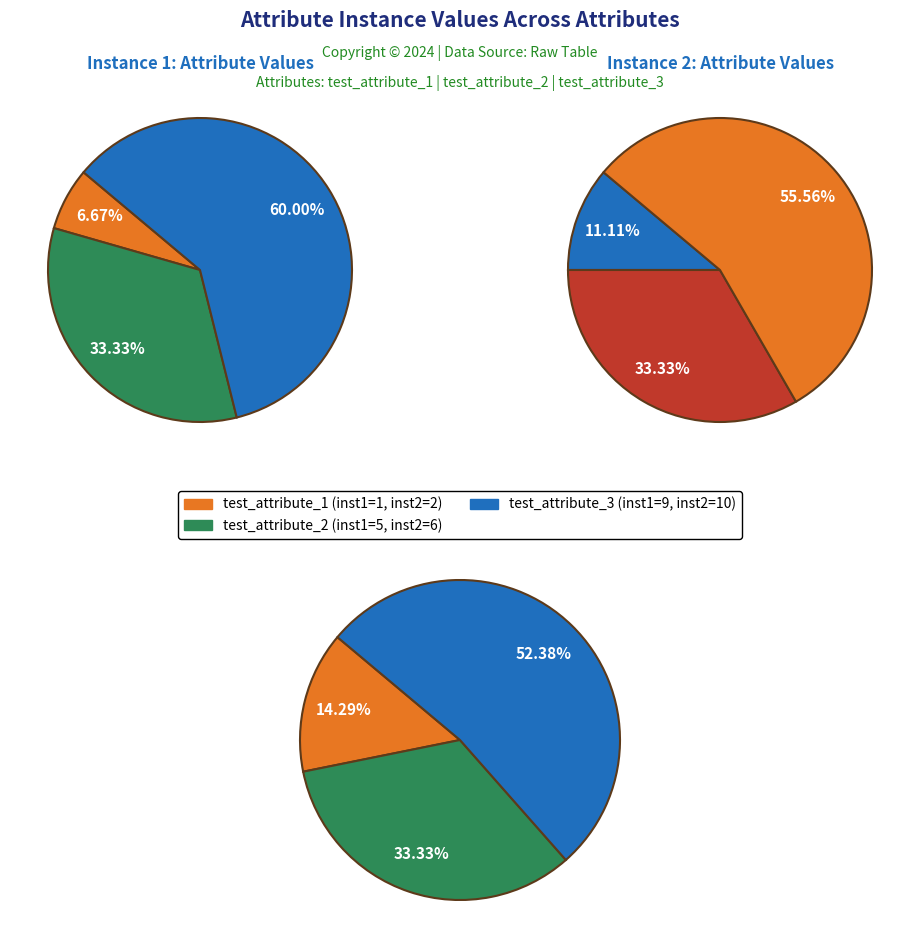

The test_attribute_1 slice represents 7% of the pie. True or false?

True